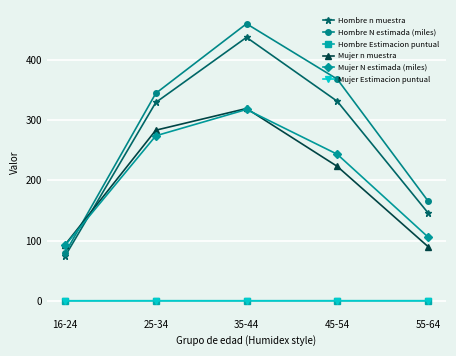

What is the minimum value for Mujer N estimada (miles)?

91.9